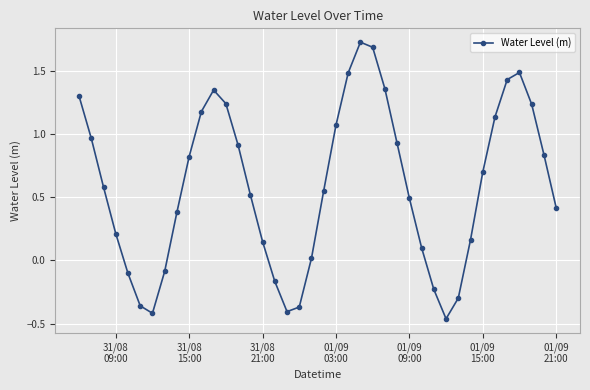

Does the chart display data point markers on the line(s)?

Yes